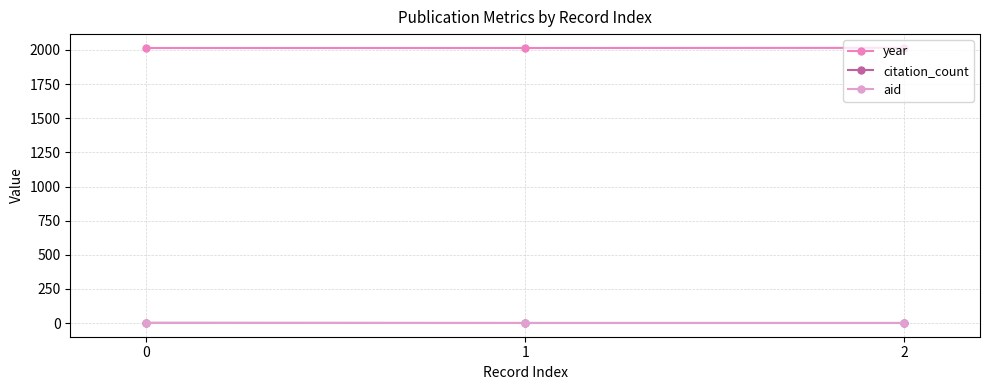

The value of citation_count at 0 is 1. True or false?

False